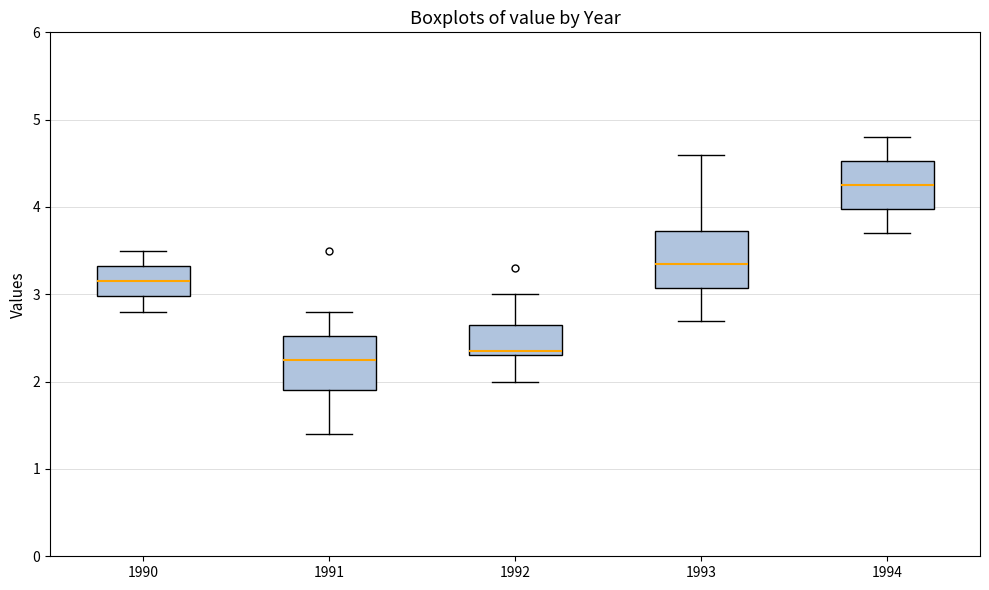

Where does the upper whisker of the box at x = 1993 end on the y-axis? The values are not printed on the chart, so give them approximately, as read against the axis.

4.6